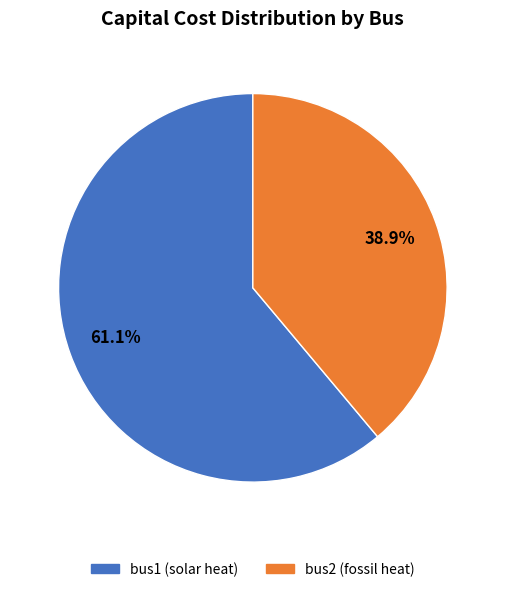

To the nearest percent, what is the average slice percentage?

50%